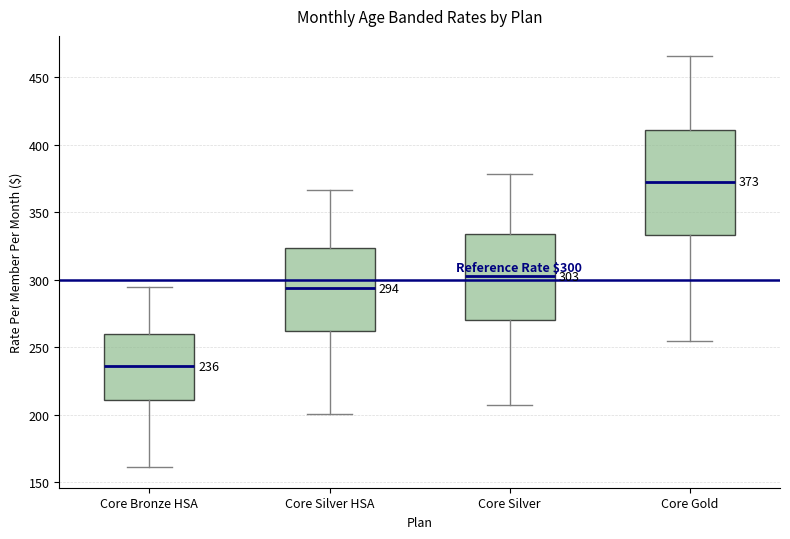

Which box is the tallest, from its lower edge to its upper edge?

Core Gold